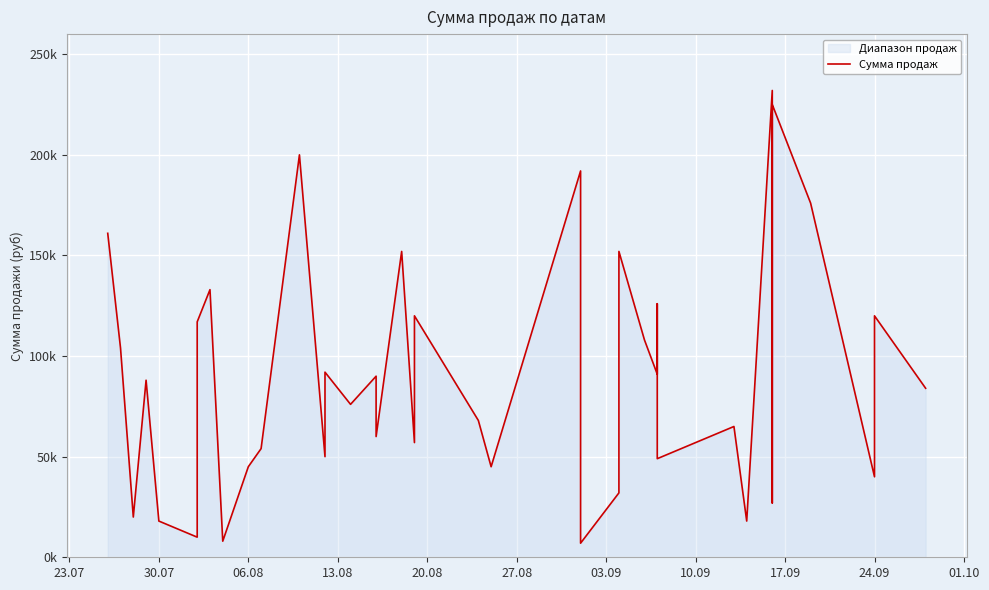

True or false: the data shows 47671 at 34.

False